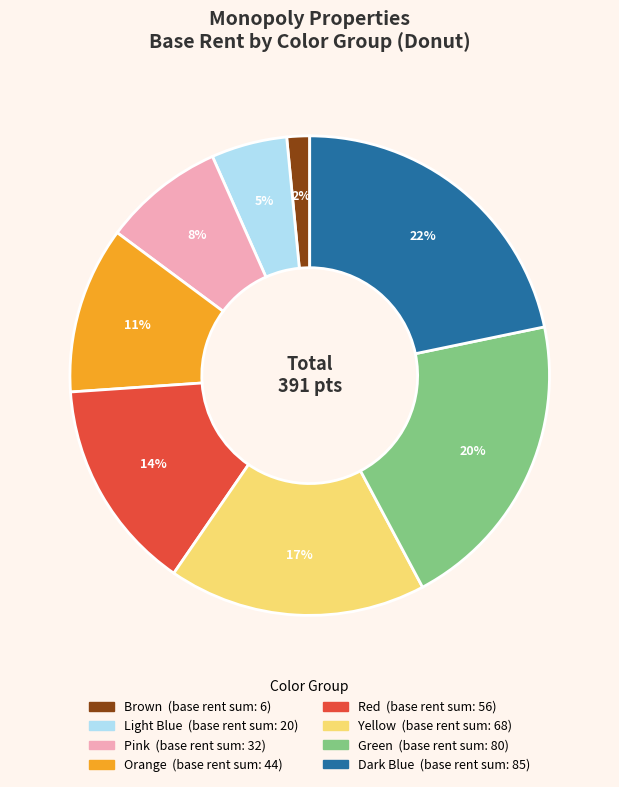

Is there any slice that represents more than half of the pie?

No